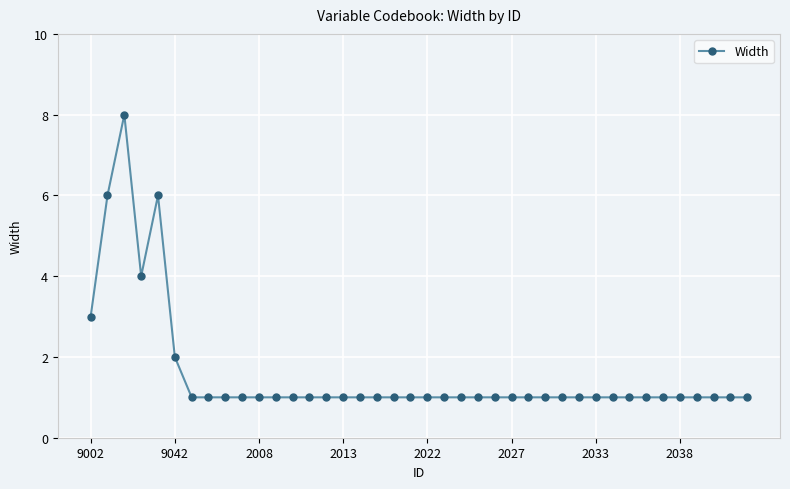

What is the difference between the second highest and second lowest values?

5